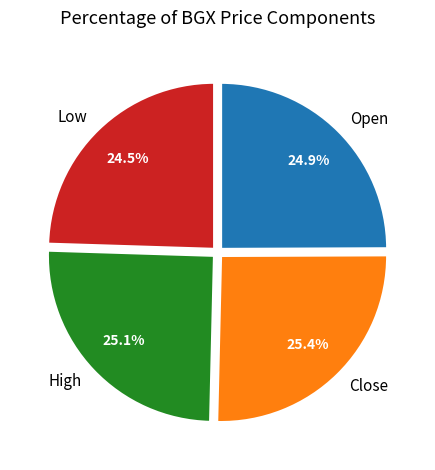

The High slice represents 33% of the pie. True or false?

False